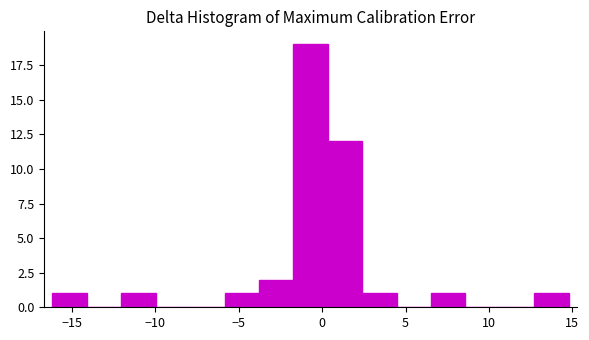

How tall is the bar that spans -6.0 to -4.0 on the x-axis? Neither the bar edges nor the heights are printed on the chart, so give them approximately, as read against the axes.

1